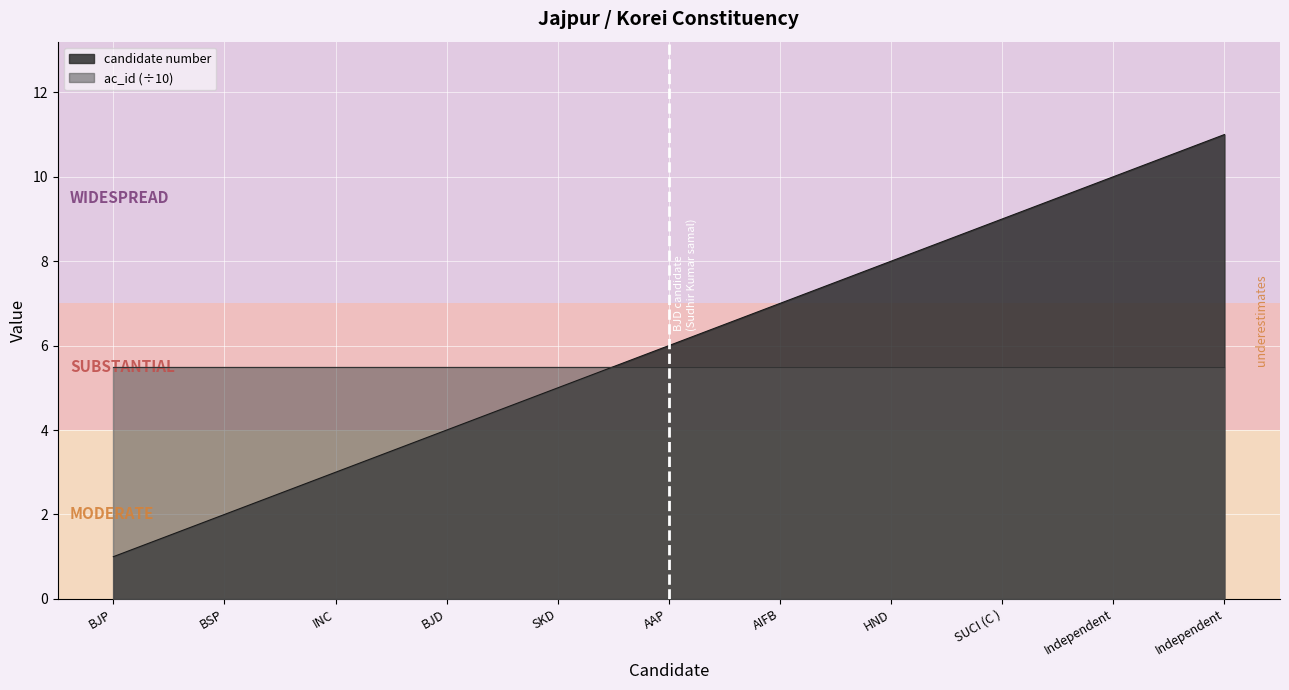

What are all the series names shown in the legend?

candidate number, ac_id (÷10)